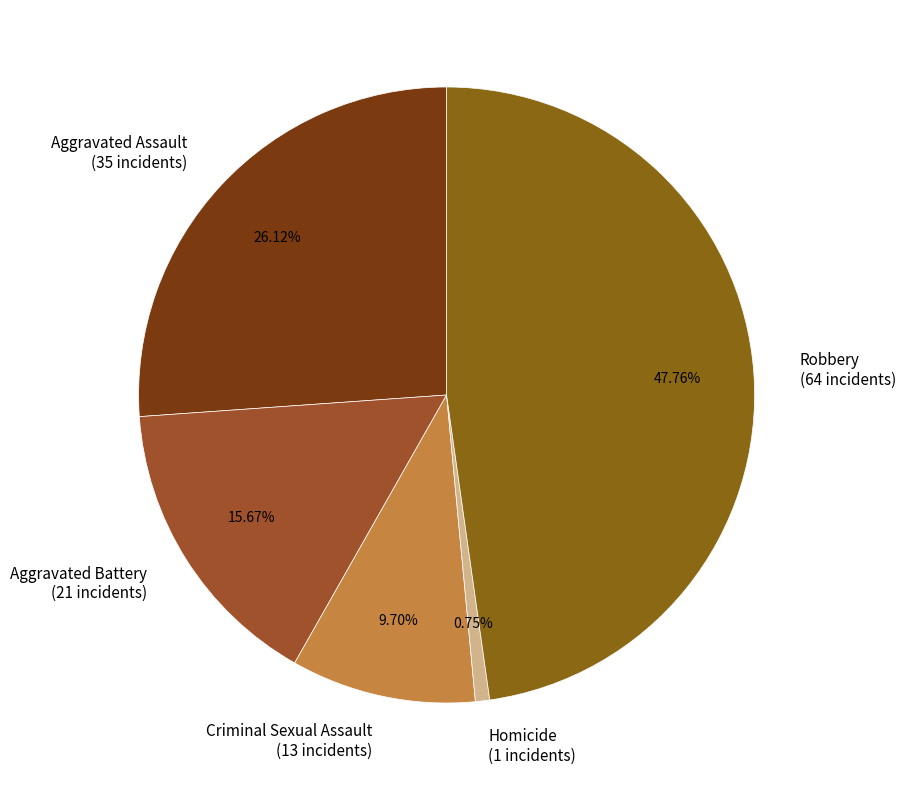

Is there any slice that represents more than half of the pie?

No